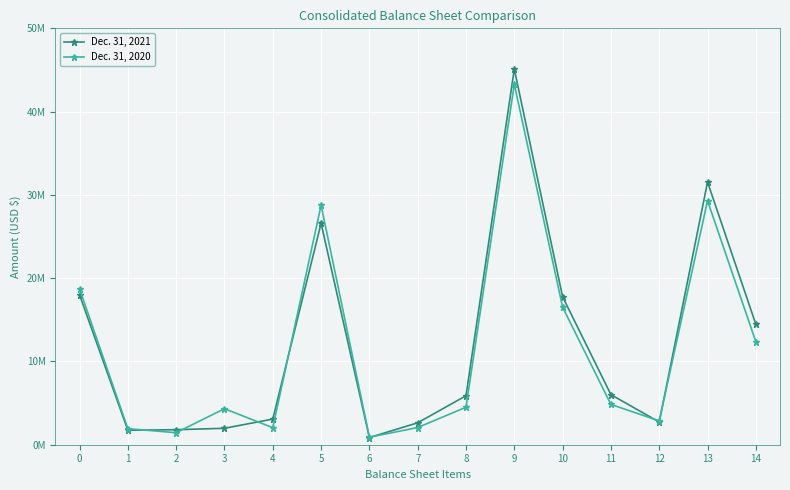

What is the approximate value of Dec. 31, 2020 at 13, to the nearest 100?

29294900